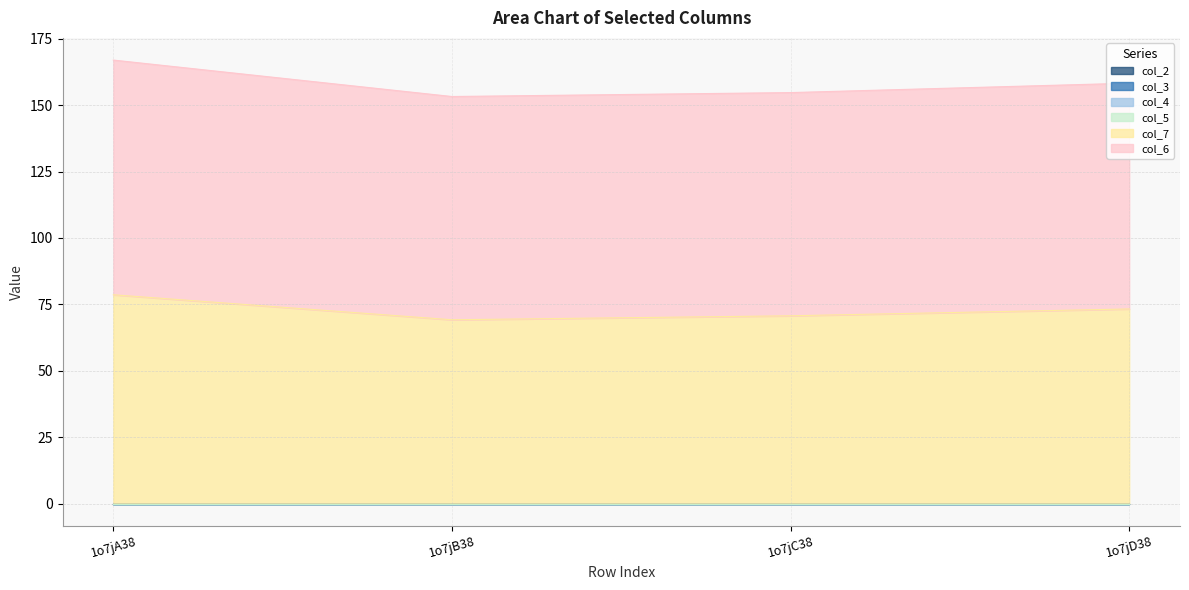

What are all the series names shown in the legend?

col_6, col_7, col_2, col_3, col_4, col_5